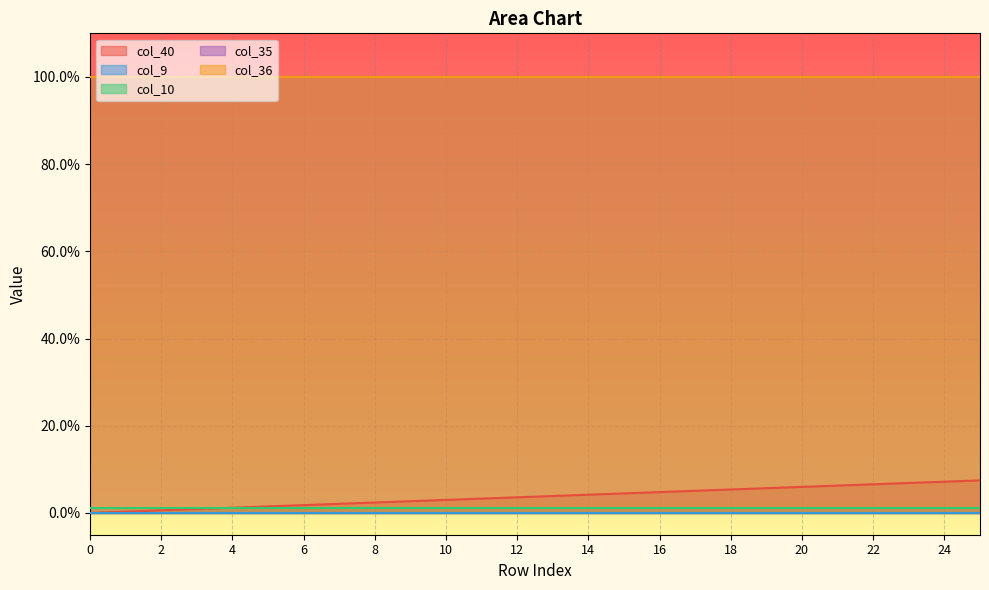

Rank the categories by col_9 value from highest to lowest.

0, 1, 2, 3, 4, 5, 6, 7, 8, 9, 10, 11, 12, 13, 14, 15, 16, 17, 18, 19, 20, 21, 22, 23, 24, 25